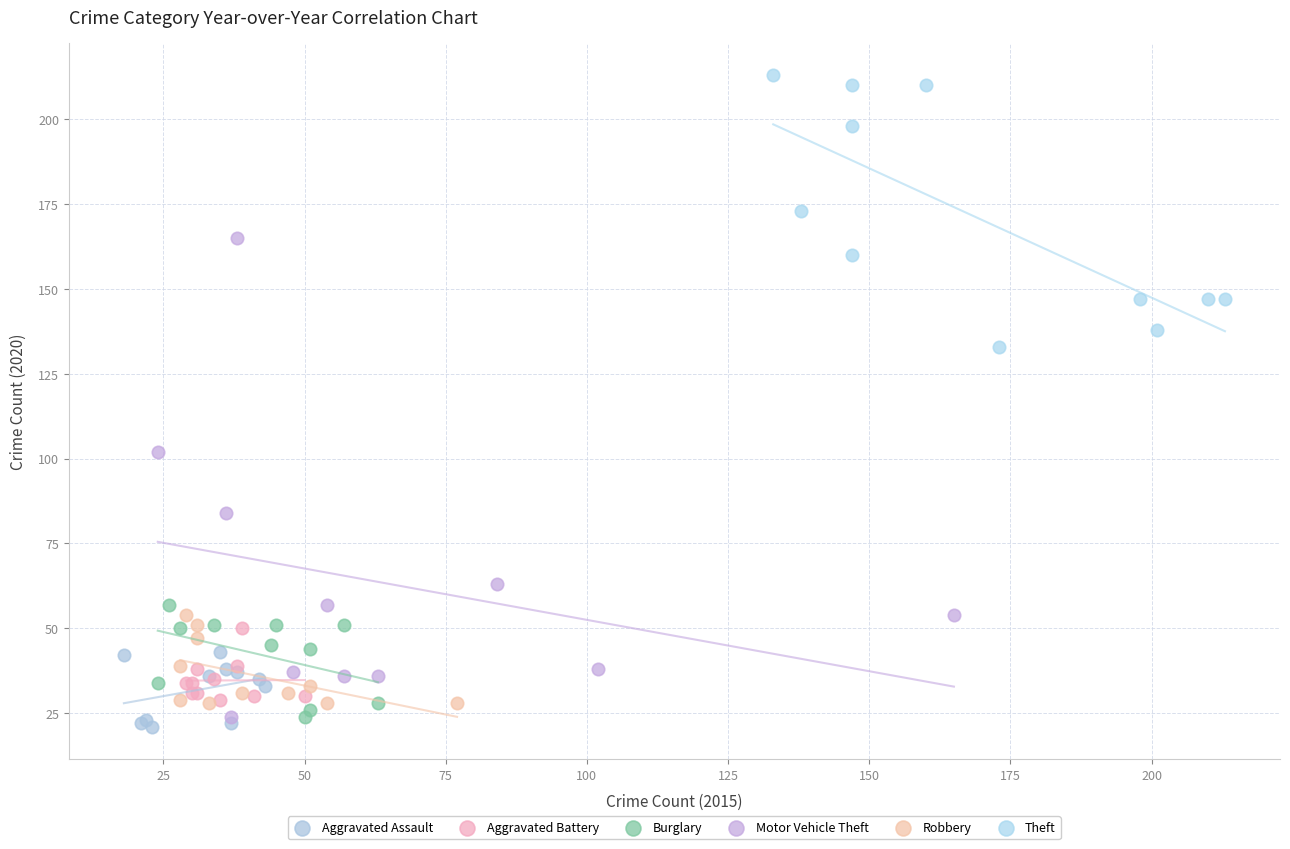

Which series has the largest Y range (max minus min)?

Motor Vehicle Theft